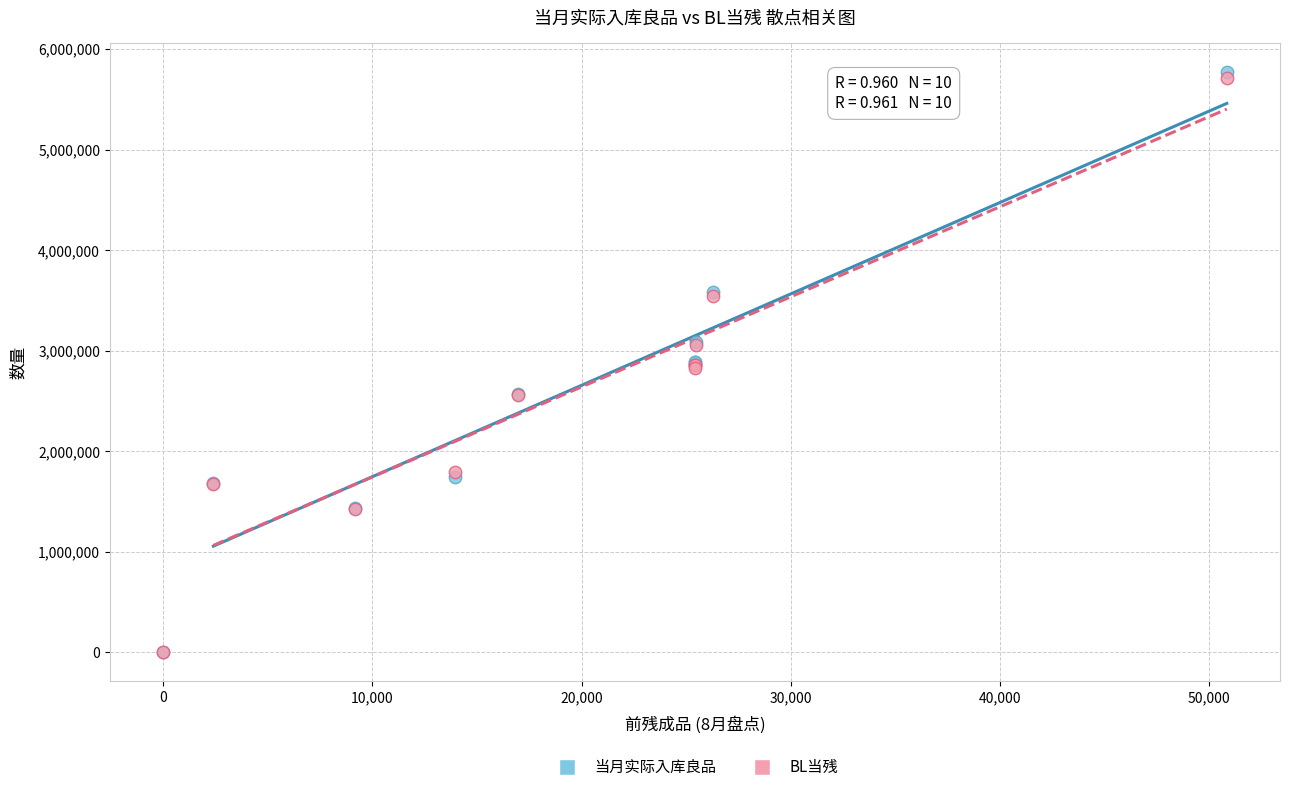

Which series contains the highest Y value?

当月实际入库良品